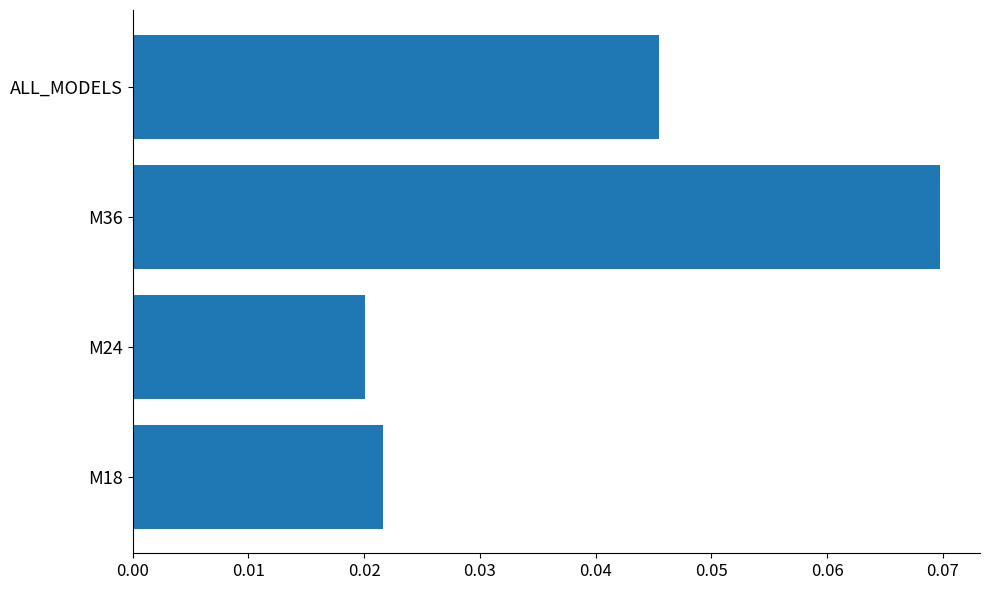

Between ALL_MODELS and M24, which is larger?

ALL_MODELS